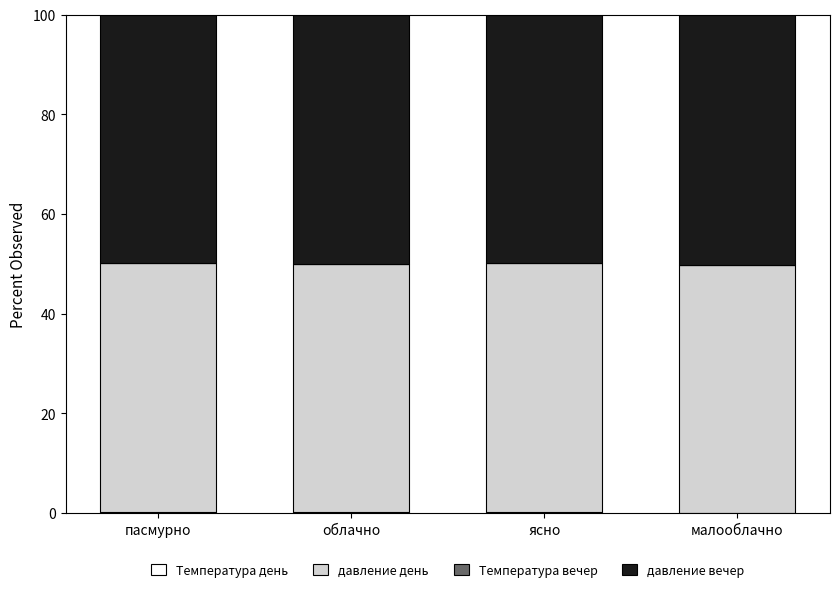

The value of давление день at облачно is 33.1. True or false?

False